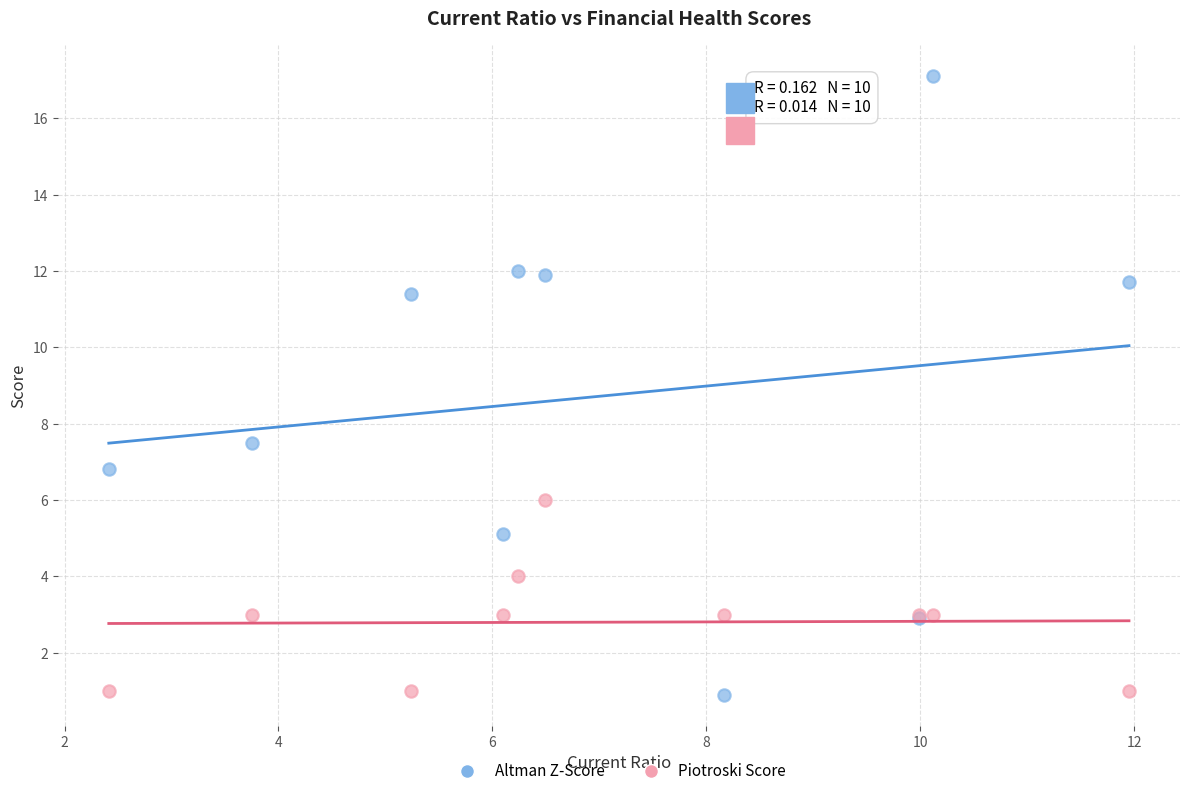

Which series reaches the maximum Y coordinate?

Altman Z-Score